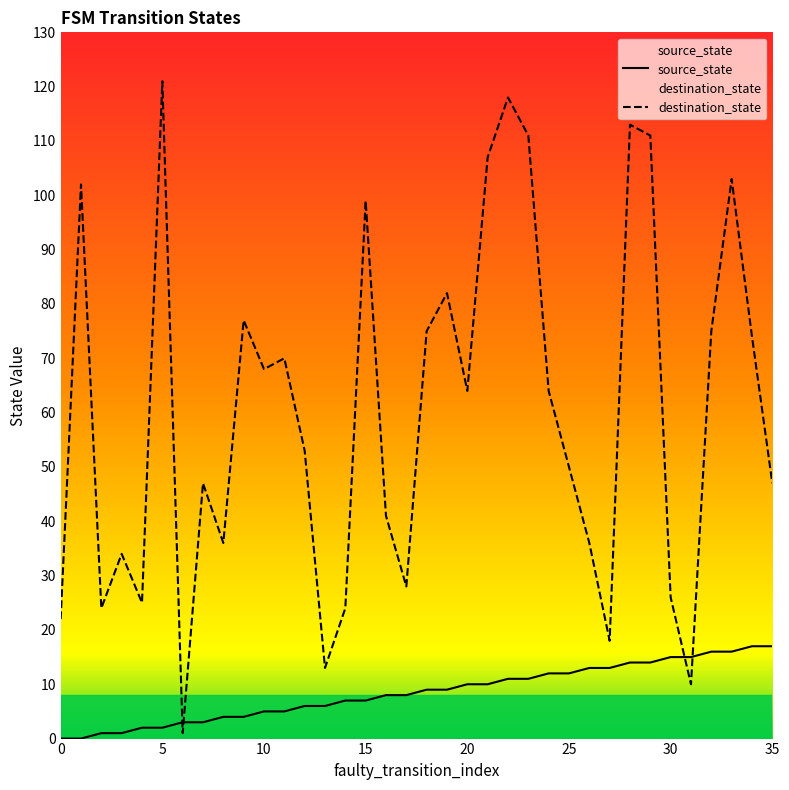

How many lines are shown in the chart?

2